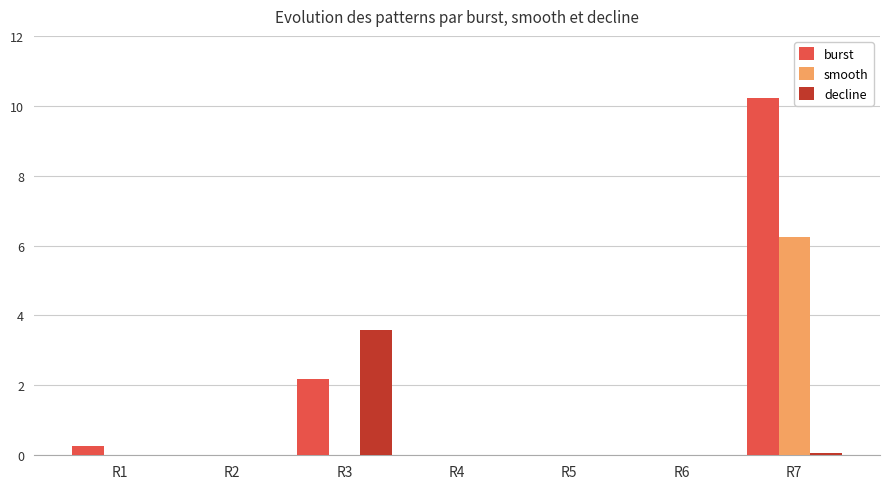

Which series changed the most between R4 and R7?

burst